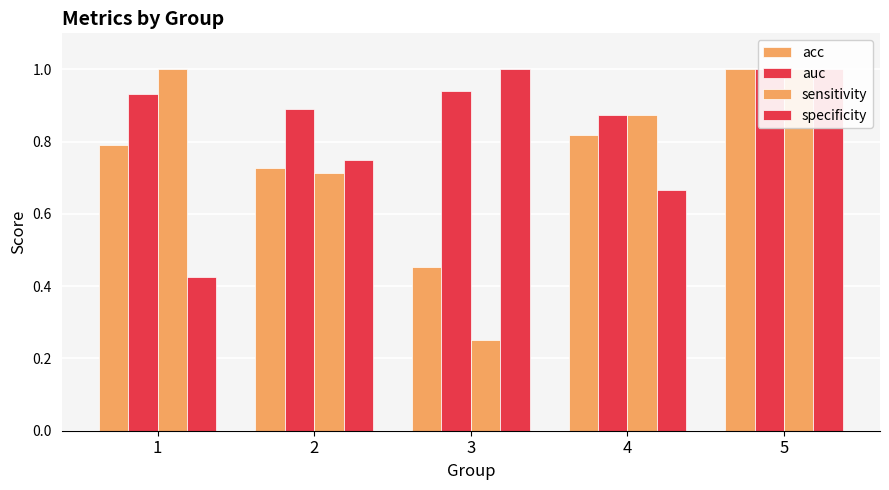

Reading left to right, what are all the values shown in this chart?

acc: 0.8	0.7	0.5	0.8	1.0
auc: 0.9	0.9	0.9	0.9	1.0
sensitivity: 1.0	0.7	0.2	0.9	1.0
specificity: 0.4	0.8	1.0	0.7	1.0